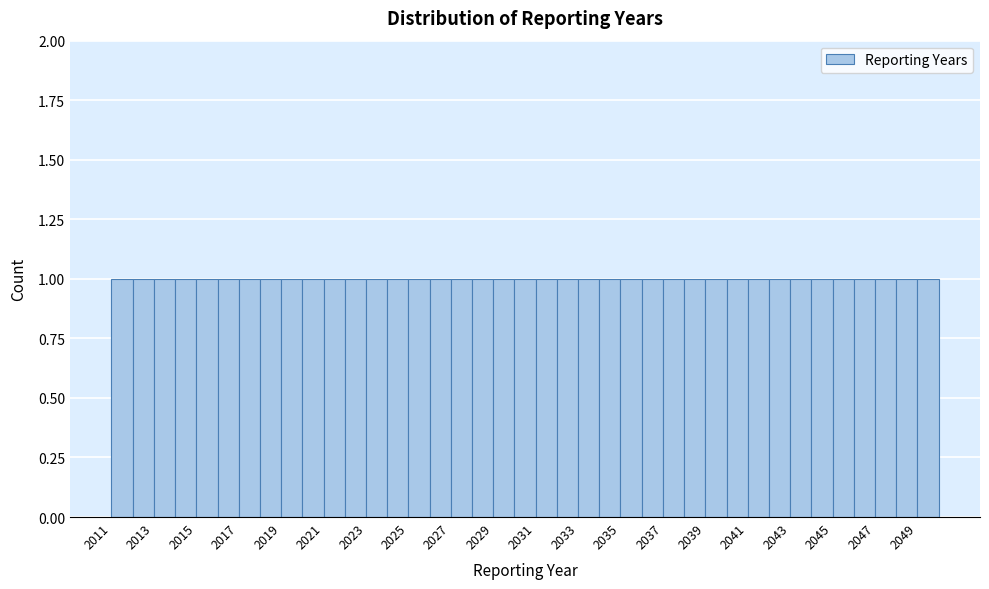

Reading left to right, transcribe this chart: for each bar, give the range it covers on the x-axis and its height. The values are not printed on the chart, so give them approximately, as read against the axis.

2011 to 2012: 1
2012 to 2013: 1
2013 to 2014: 1
2014 to 2015: 1
2015 to 2016: 1
2016 to 2017: 1
2017 to 2018: 1
2018 to 2019: 1
2019 to 2020: 1
2020 to 2021: 1
2021 to 2022: 1
2022 to 2023: 1
2023 to 2024: 1
2024 to 2025: 1
2025 to 2026: 1
2026 to 2027: 1
2027 to 2028: 1
2028 to 2029: 1
2029 to 2030: 1
2030 to 2031: 1
2031 to 2032: 1
2032 to 2033: 1
2033 to 2034: 1
2034 to 2035: 1
2035 to 2036: 1
2036 to 2037: 1
2037 to 2038: 1
2038 to 2039: 1
2039 to 2040: 1
2040 to 2041: 1
2041 to 2042: 1
2042 to 2043: 1
2043 to 2044: 1
2044 to 2045: 1
2045 to 2046: 1
2046 to 2047: 1
2047 to 2048: 1
2048 to 2049: 1
2049 to 2050: 1